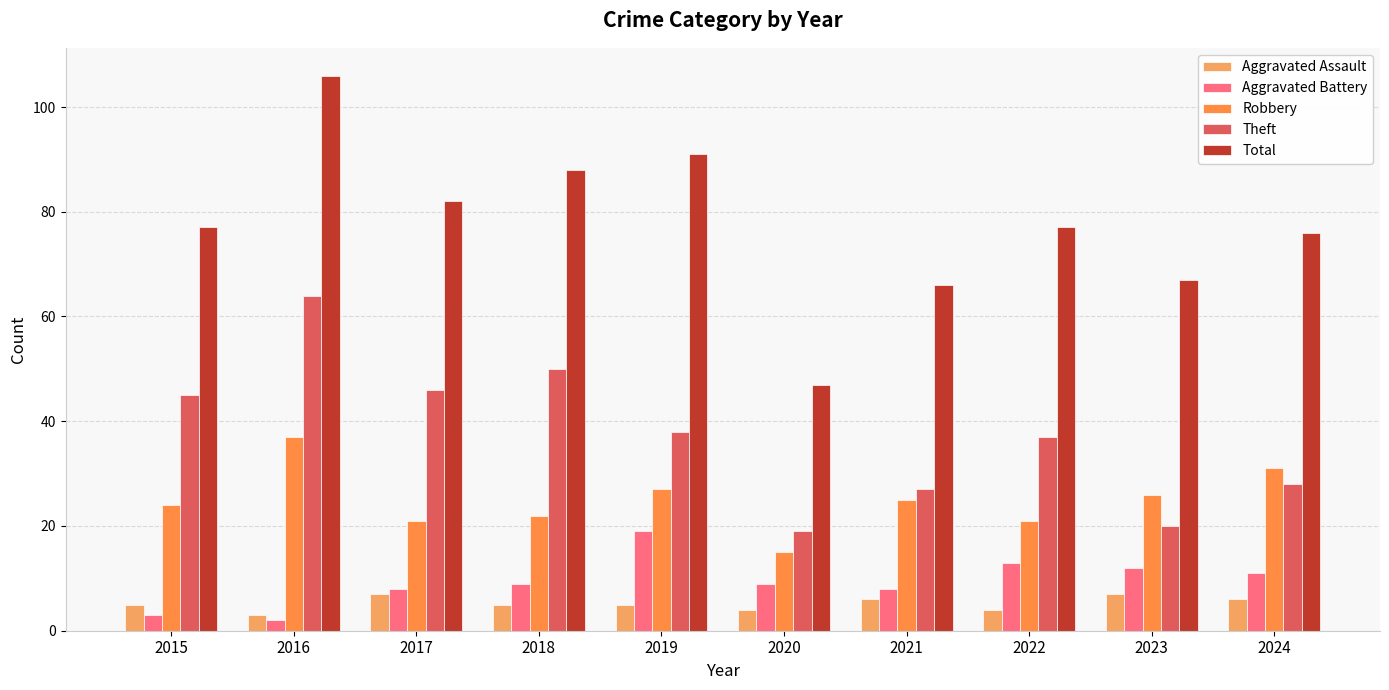

At how many categories does at least one series exceed 83?

3